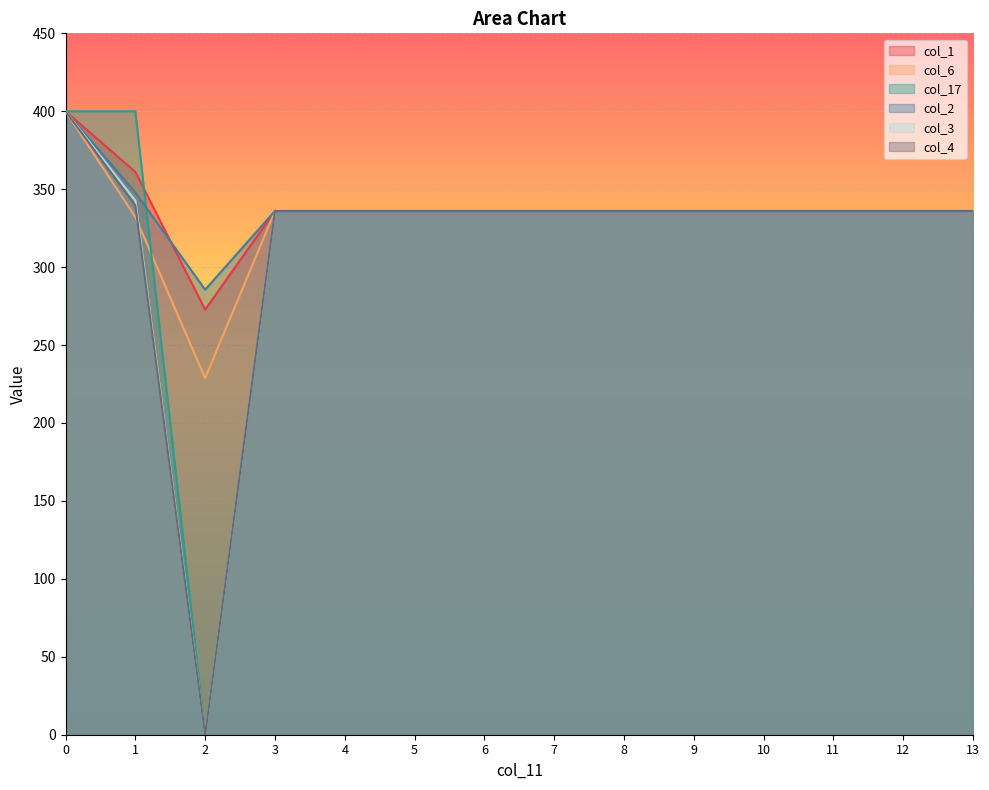

List the labels in order of col_17 value, smallest first.

2, 3, 4, 5, 6, 7, 8, 9, 10, 11, 12, 13, 0, 1